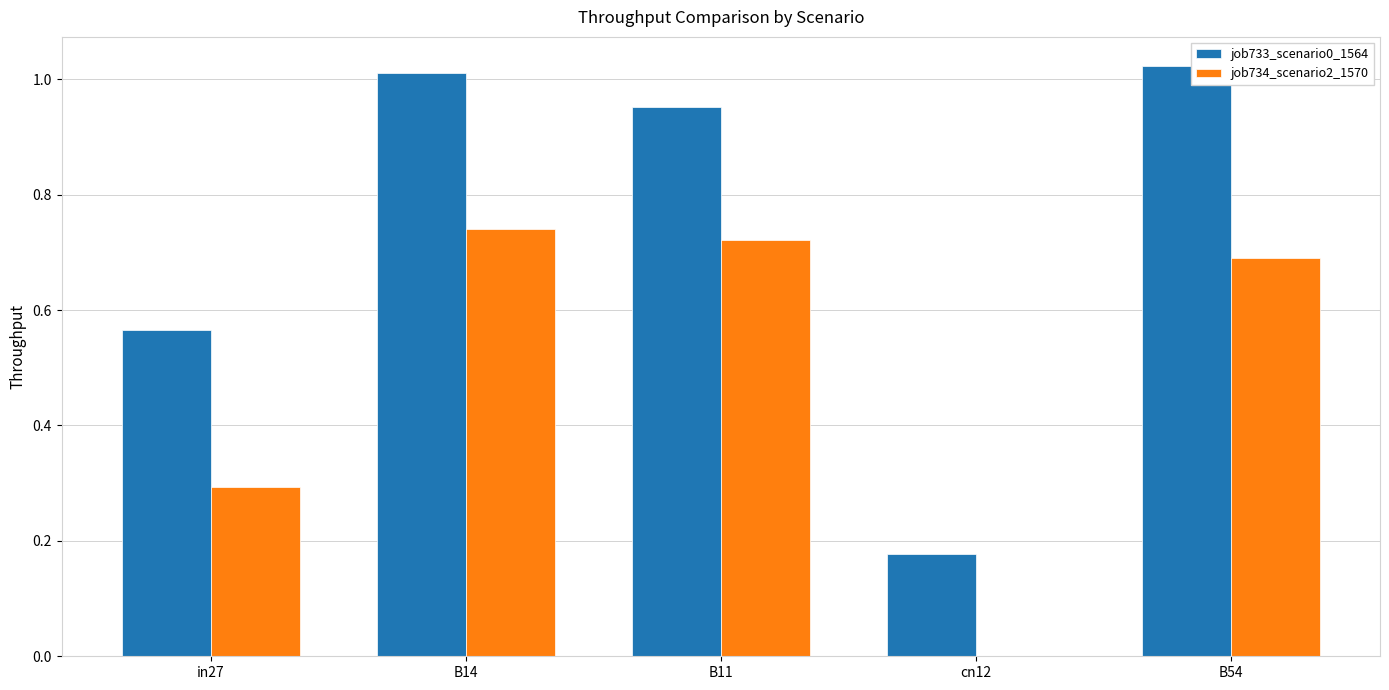

What is the sum of the job733_scenario0_1564 values at B11 and B54?

2.0